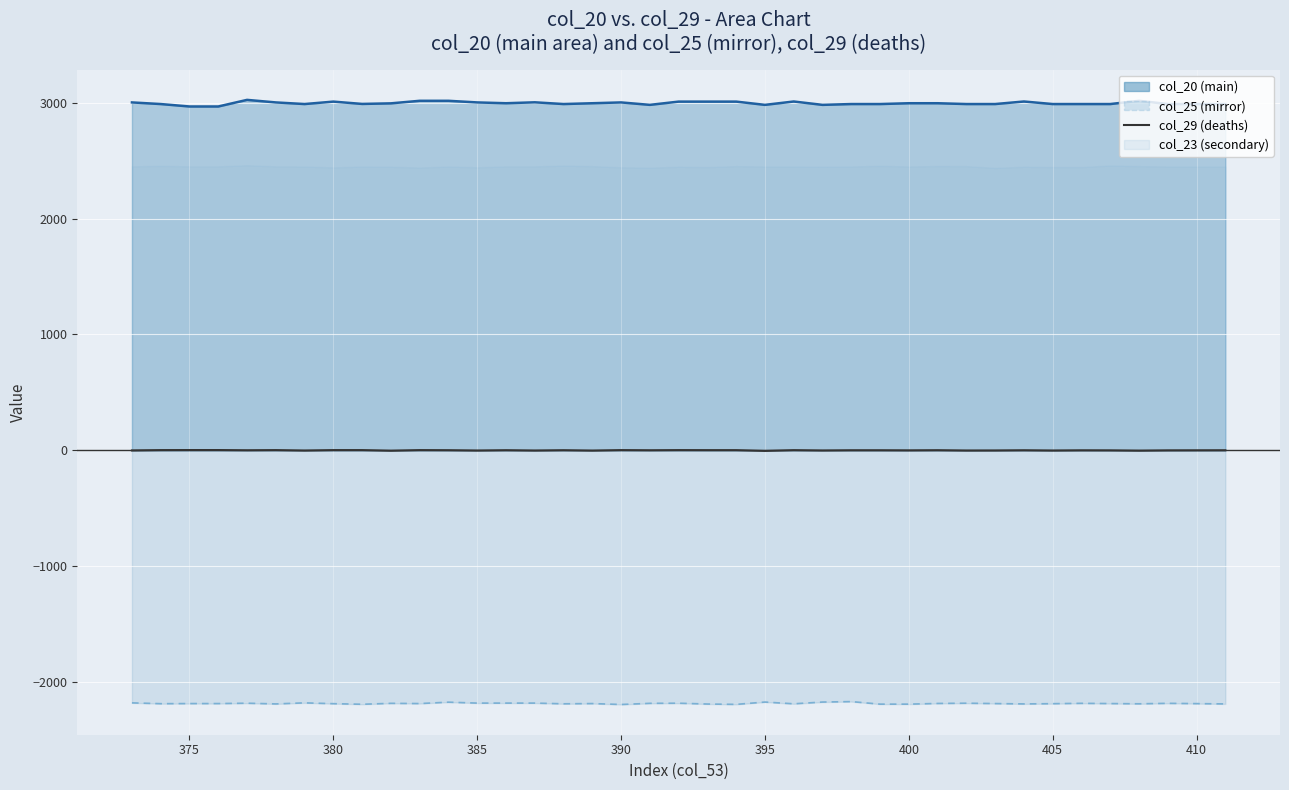

How many lines are shown in the chart?

1